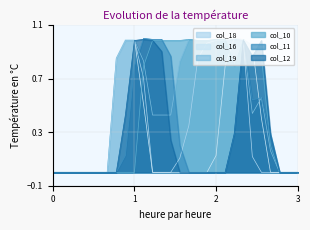

Reading left to right, what are all the values shown in this chart?

col_18: 0.0	0.0	0.0	0.0	0.0	0.0	0.0	0.9	1.0	1.0	0.7	0.0	0.0	0.0	0.1	0.3	0.9	1.0	1.0	1.0	1.0	1.0	0.1	0.0	0.0	0.0	0.0	0.0
col_16: 0.0	0.0	0.0	0.0	0.0	0.0	0.0	0.9	1.0	1.0	0.5	0.0	0.0	0.0	0.0	0.0	0.0	0.0	0.1	0.8	1.0	1.0	0.9	0.4	0.0	0.0	0.0	0.0
col_19: 0.0	0.0	0.0	0.0	0.0	0.0	0.0	0.9	1.0	1.0	0.8	0.4	0.4	0.4	0.8	1.0	1.0	1.0	1.0	1.0	1.0	1.0	0.4	0.6	0.2	0.0	0.0	0.0
col_10: 0.0	0.0	0.0	0.0	0.0	0.0	0.0	0.0	0.0	0.0	0.8	1.0	1.0	1.0	1.0	1.0	1.0	1.0	1.0	1.0	0.8	1.0	0.9	0.9	0.2	0.0	0.0	0.0
col_11: 0.0	0.0	0.0	0.0	0.0	0.0	0.0	0.0	0.1	0.8	1.0	1.0	1.0	0.9	0.2	0.0	0.0	0.0	0.0	0.0	0.3	1.0	0.5	0.6	0.3	0.0	0.0	0.0
col_12: 0.0	0.0	0.0	0.0	0.0	0.0	0.0	0.0	0.4	1.0	1.0	1.0	0.9	0.2	0.0	0.0	0.0	0.0	0.0	0.0	0.3	1.0	0.9	1.0	0.3	0.0	0.0	0.0